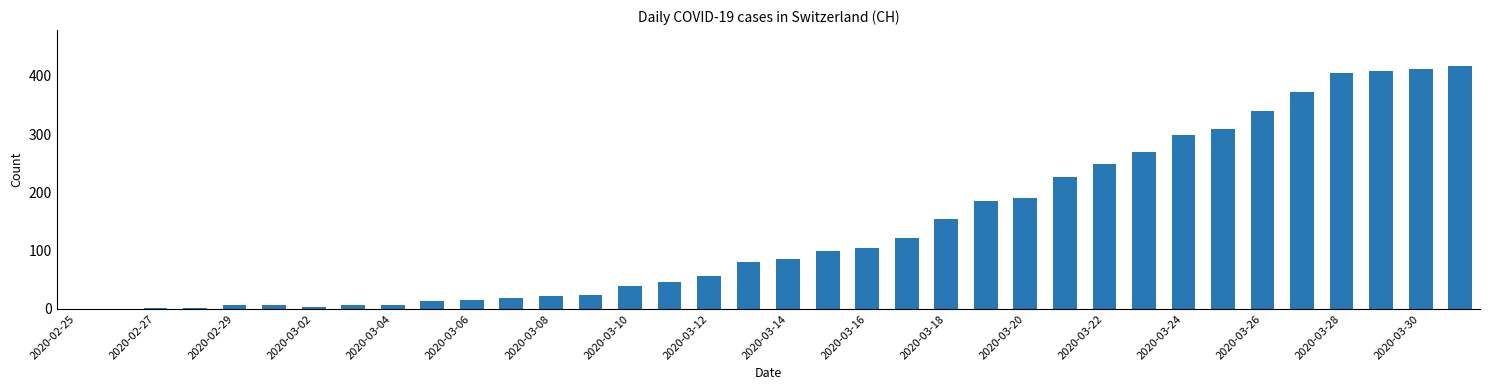

What is the sum of all values?

4991